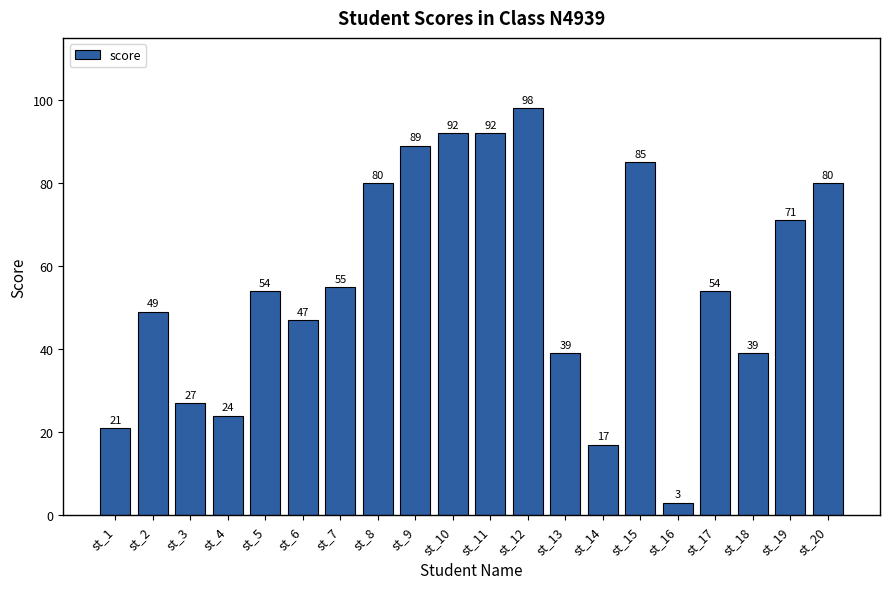

Reading left to right, transcribe all the data shown in this chart.

st_1=21	st_2=49	st_3=27	st_4=24	st_5=54	st_6=47	st_7=55	st_8=80	st_9=89	st_10=92	st_11=92	st_12=98	st_13=39	st_14=17	st_15=85	st_16=3	st_17=54	st_18=39	st_19=71	st_20=80